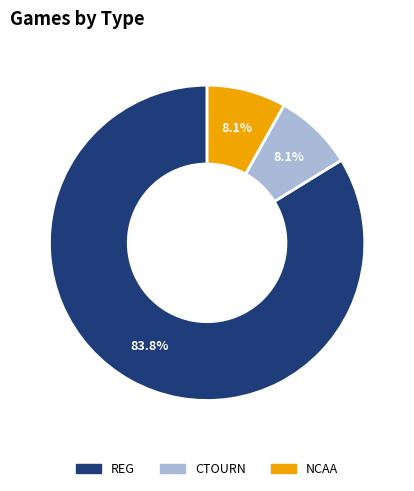

Which category has the biggest portion of the pie?

REG